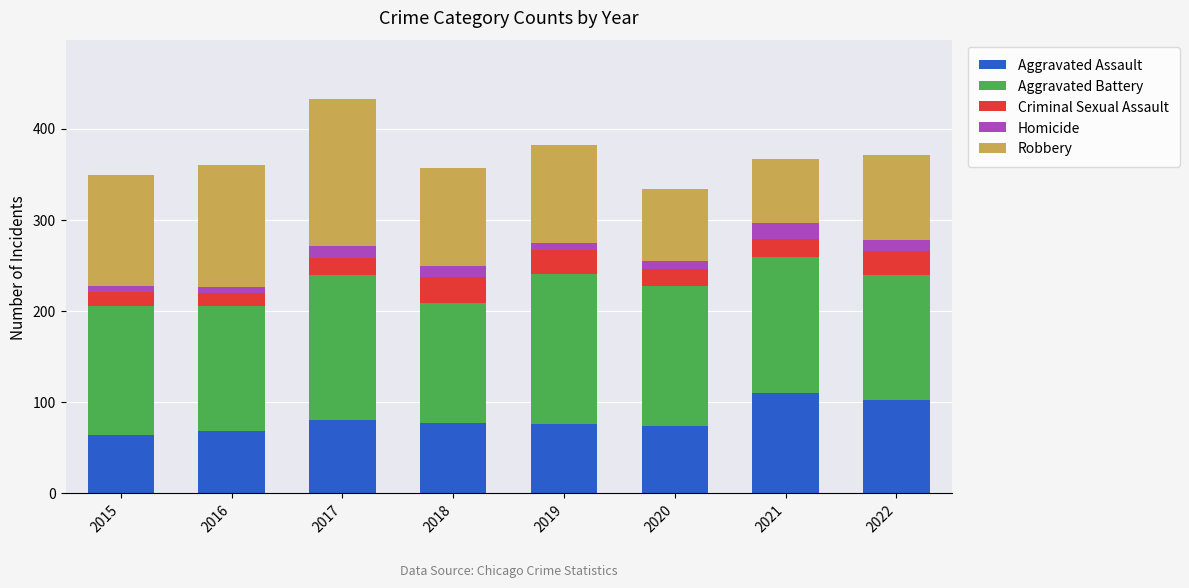

What is the minimum value for Aggravated Assault?

64